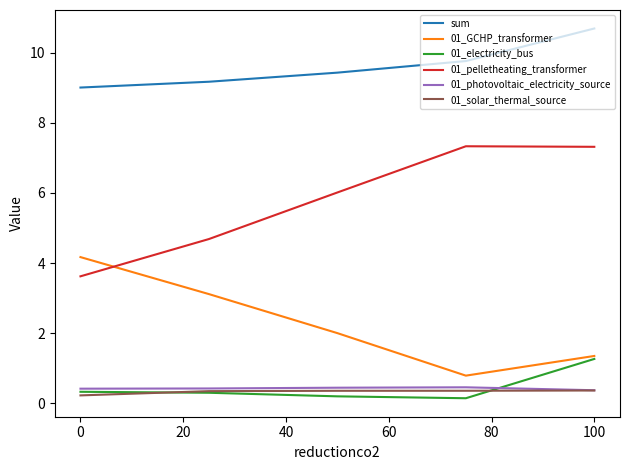

What is the maximum value for 01_photovoltaic_electricity_source?

0.5